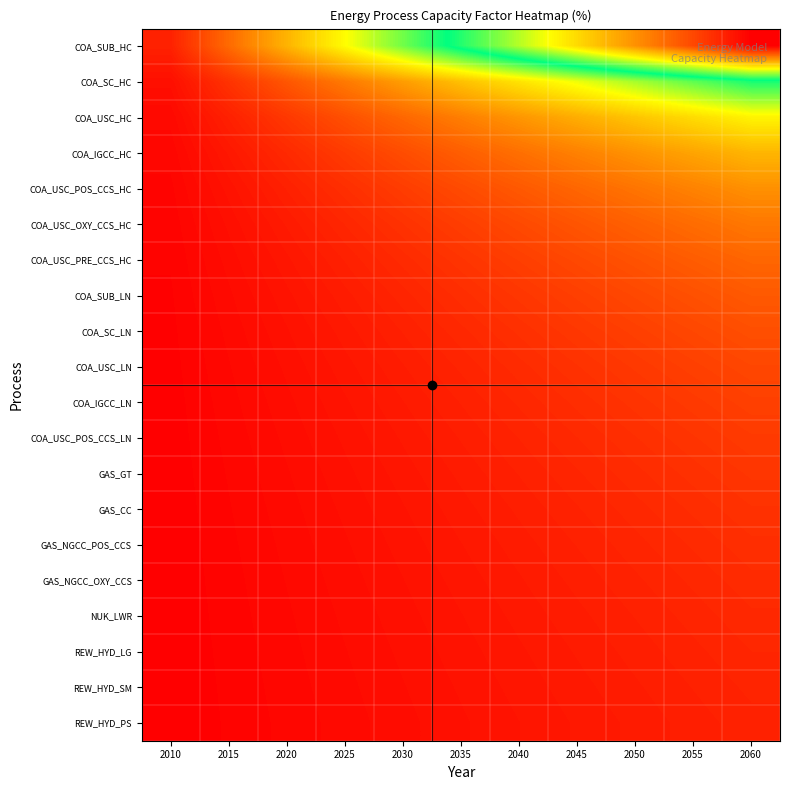

What is the difference between the highest and lowest values at 2050?

16.2